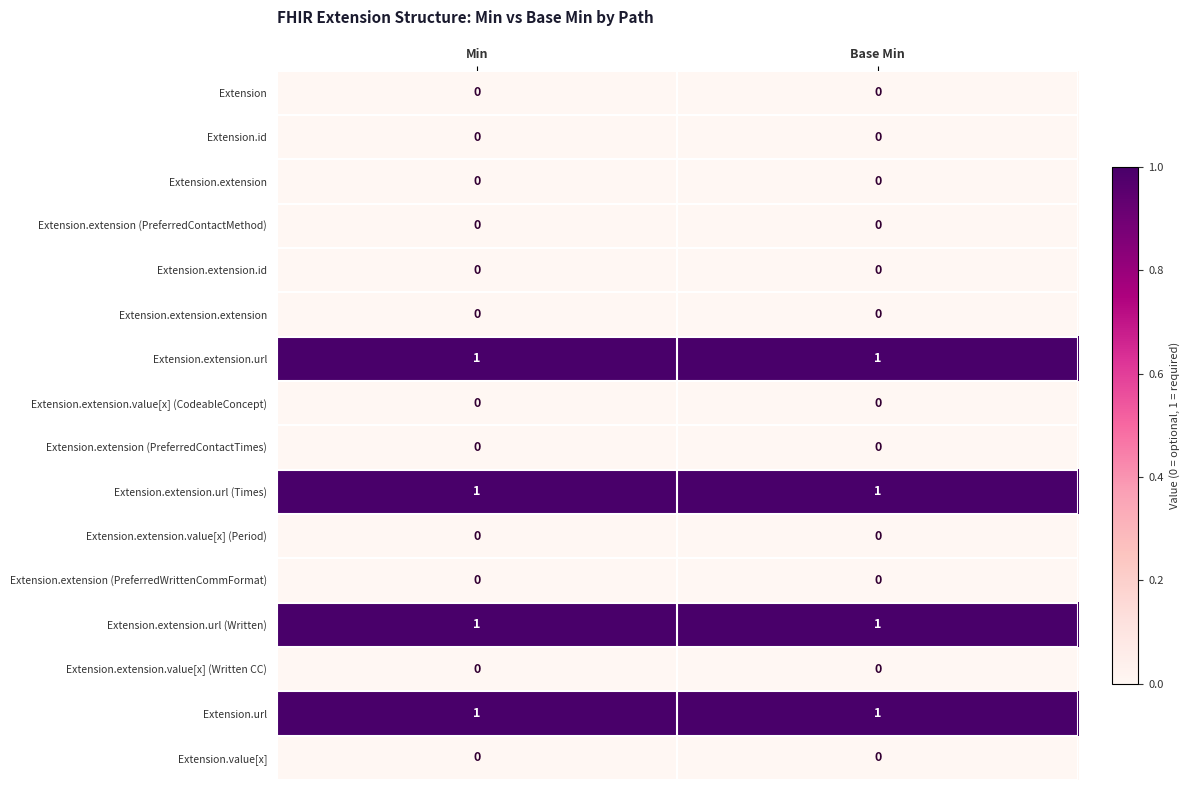

Is the value of Extension.extension at Base Min greater than the value of Extension.url at Min?

No